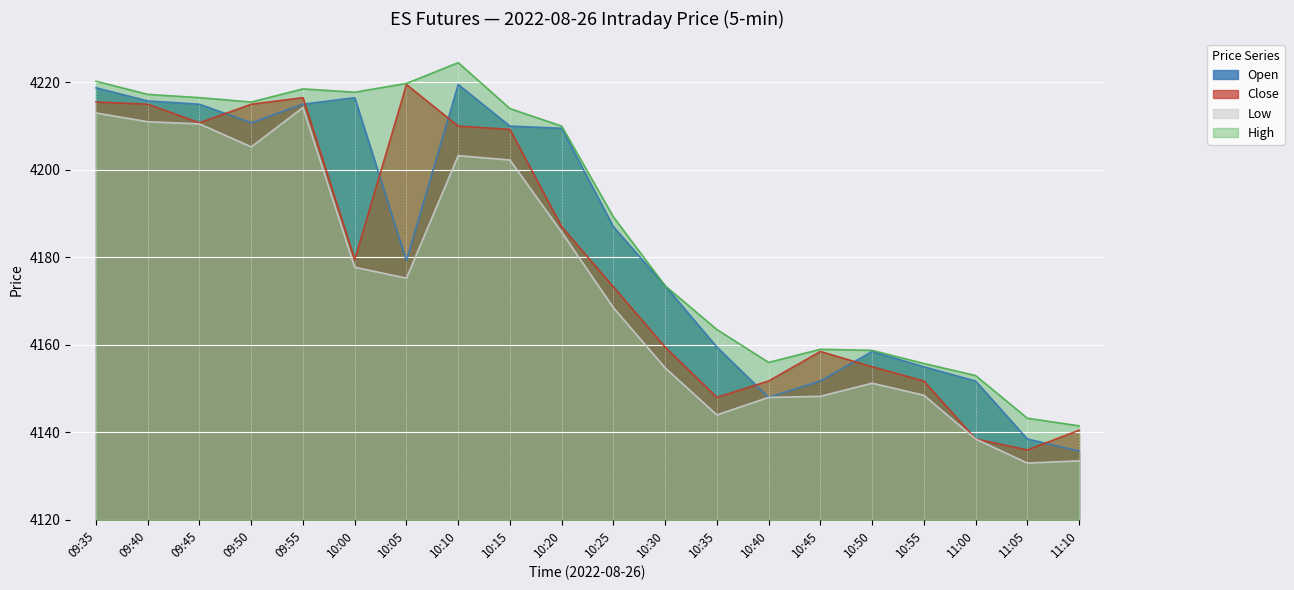

At which category is the sum across all series the highest?

09:35